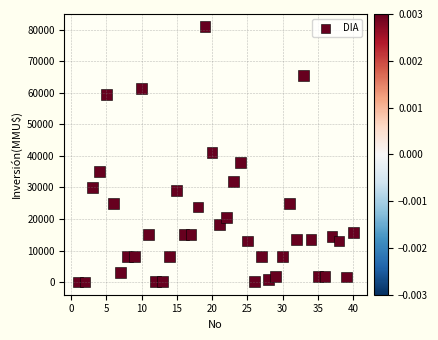

What is the range of X values (max minus min)?

39